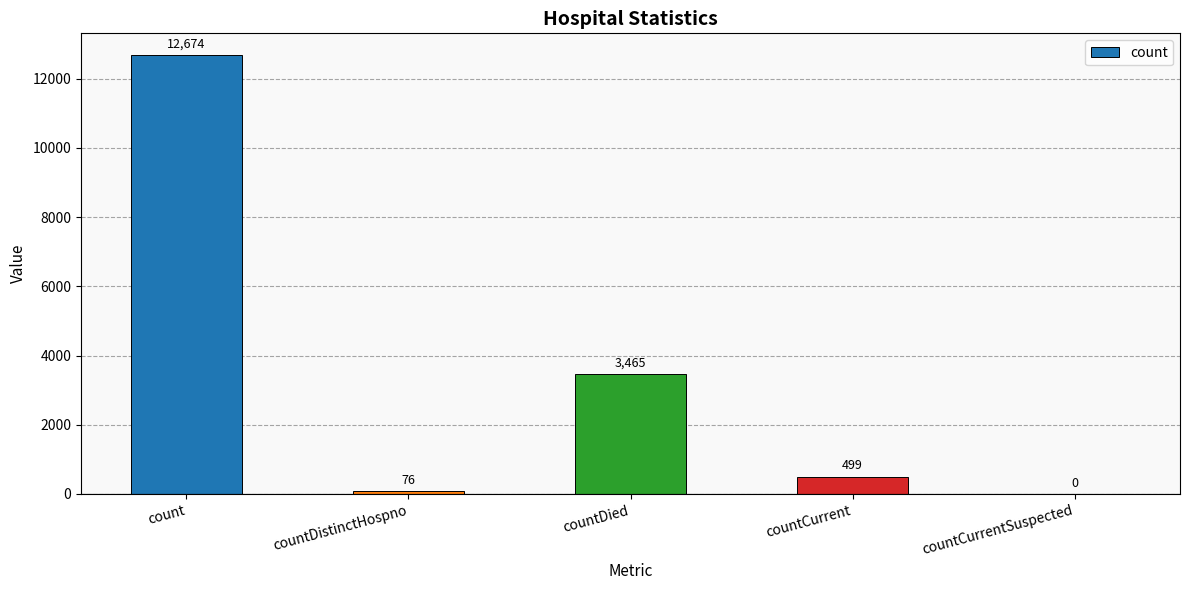

What is the maximum value shown in the chart?

12674